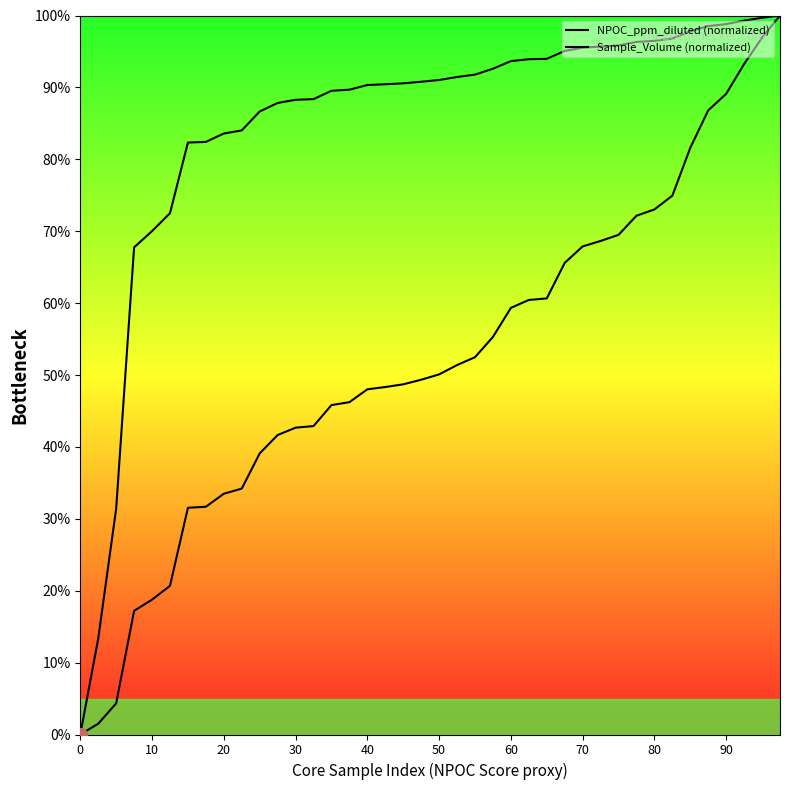

What is the greatest value displayed?

100.0